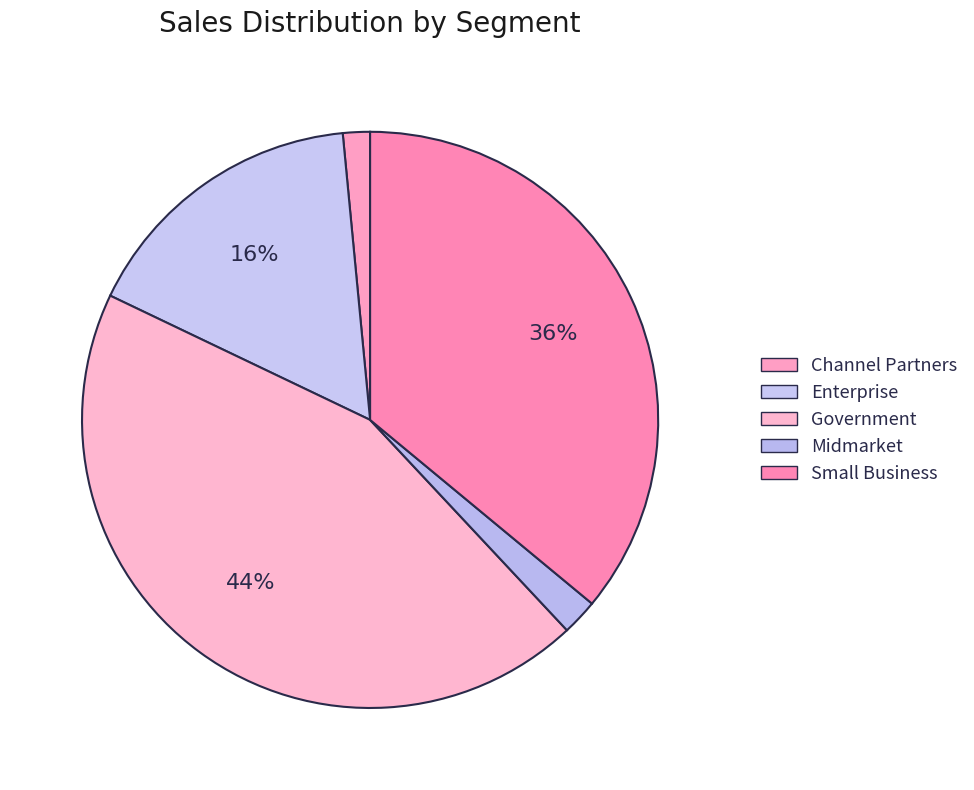

What is the change in value from Channel Partners to Small Business?

+40640072.7